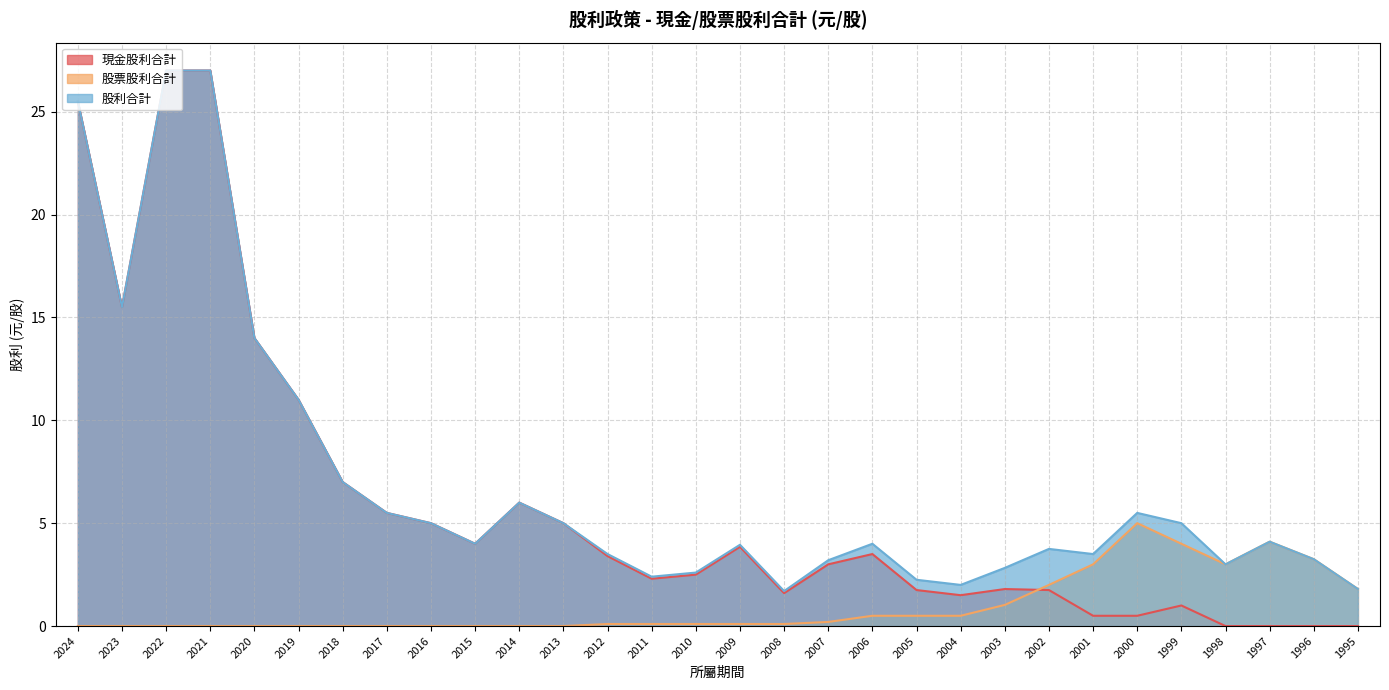

Which series ends up on top after the final intersection of 股票股利合計 and 現金股利合計?

股票股利合計